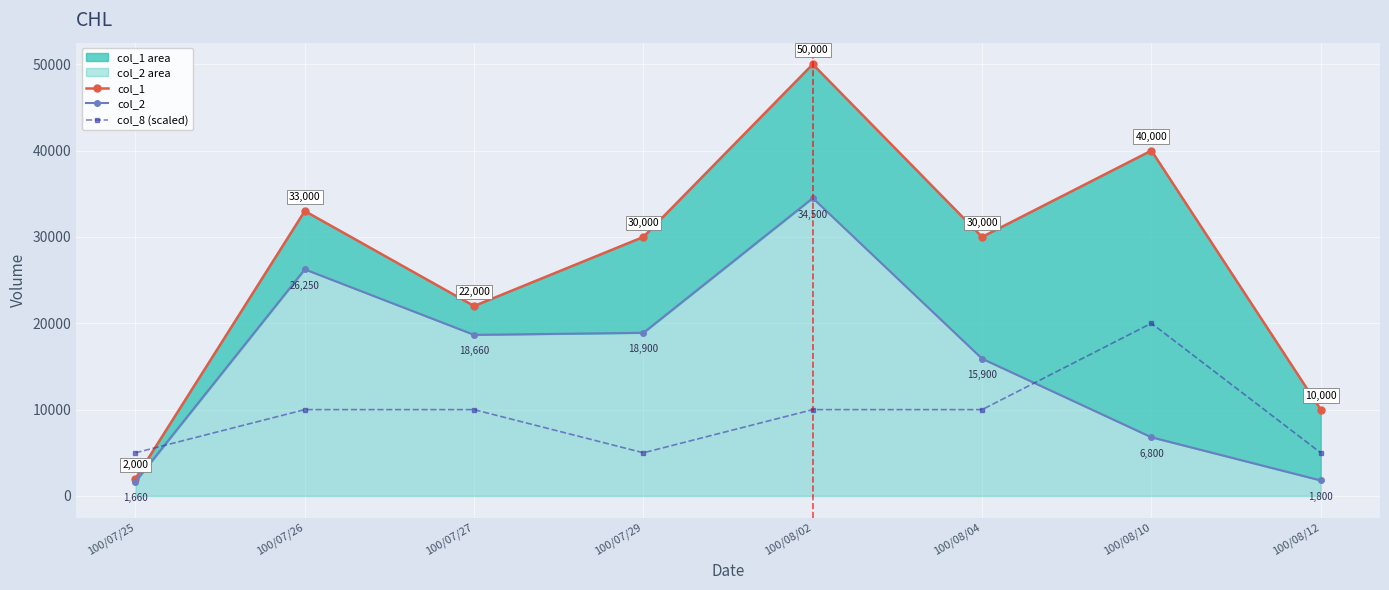

The value of col_1 at 100/07/25 is 1197. True or false?

False